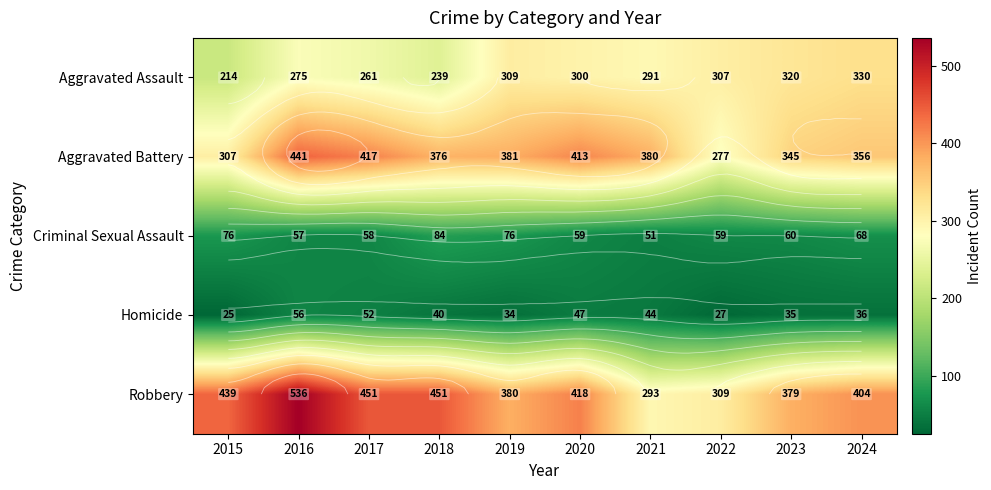

What is the minimum value for Criminal Sexual Assault?

51